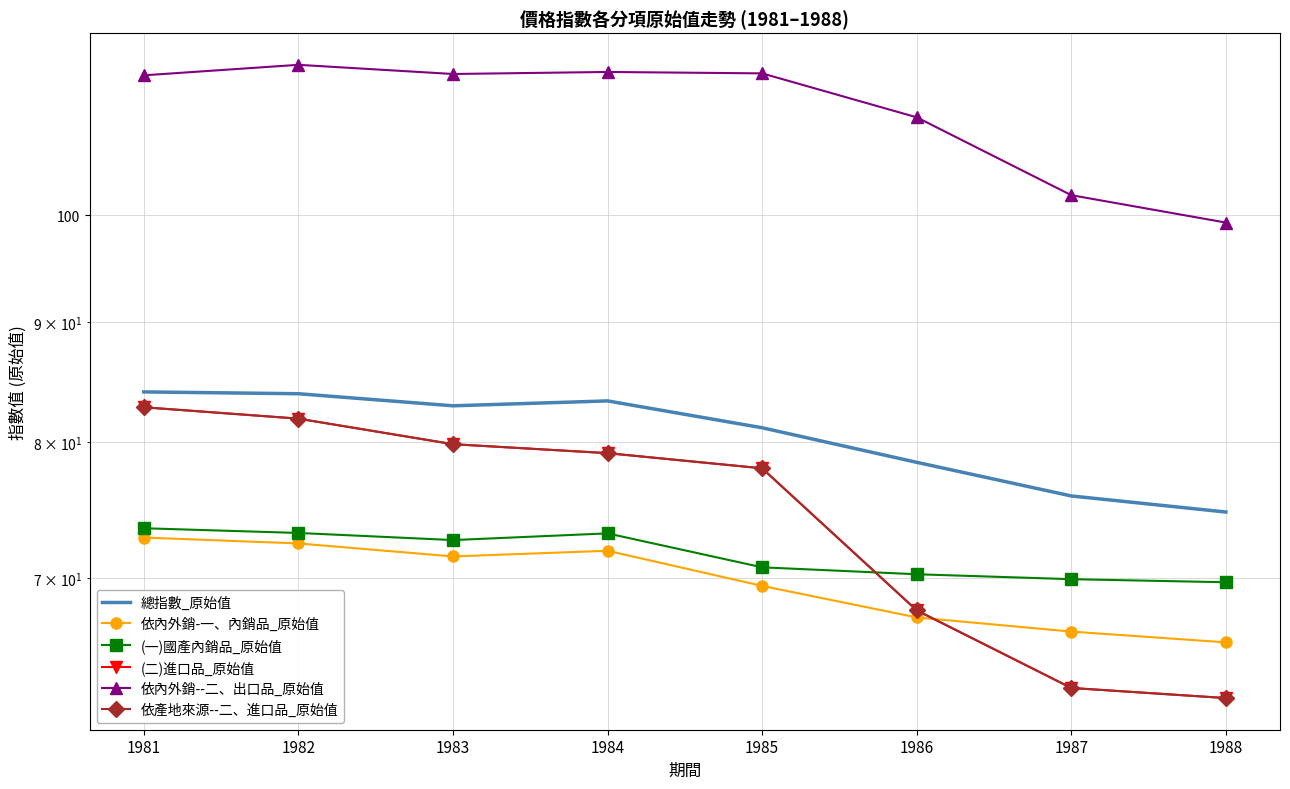

Which category has the lowest value across all series?

1988